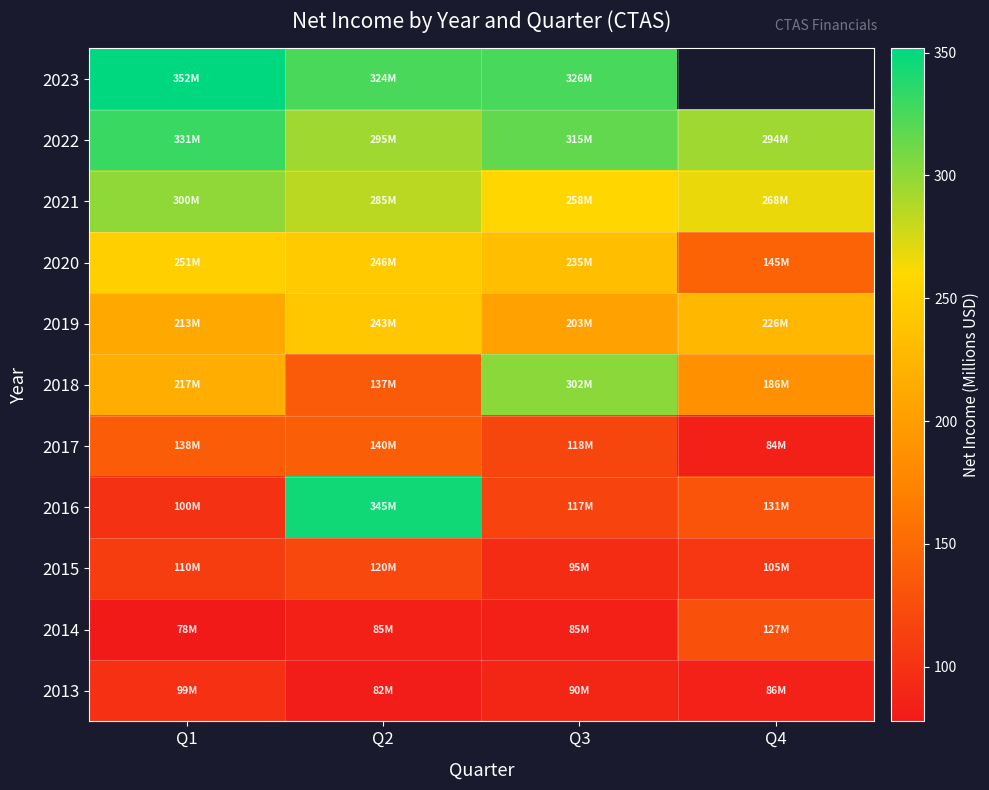

What is the difference between the maximum and minimum values in the 2020 series?

106.2